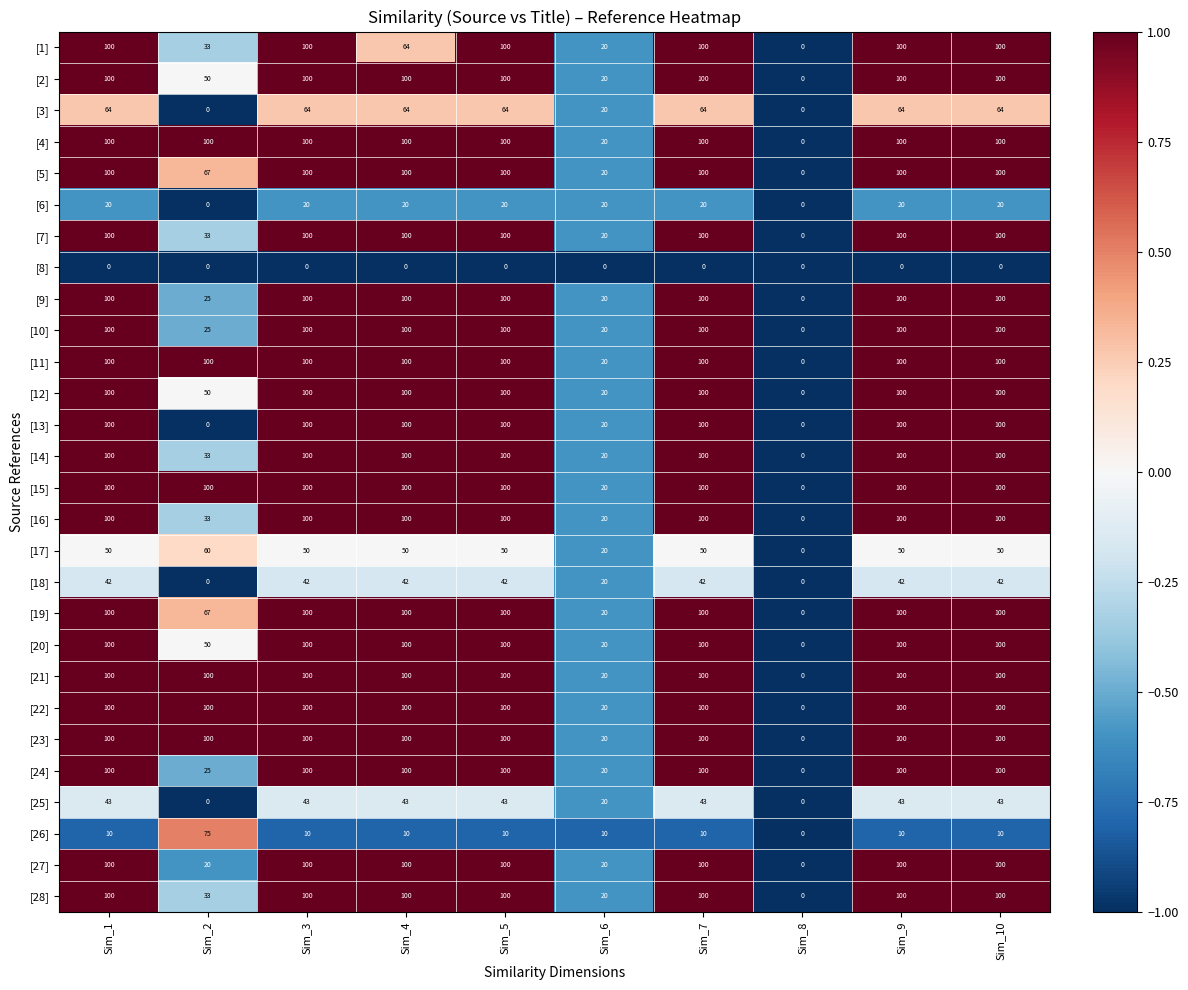

The [1] series shows 100 at Sim_3. True or false?

True